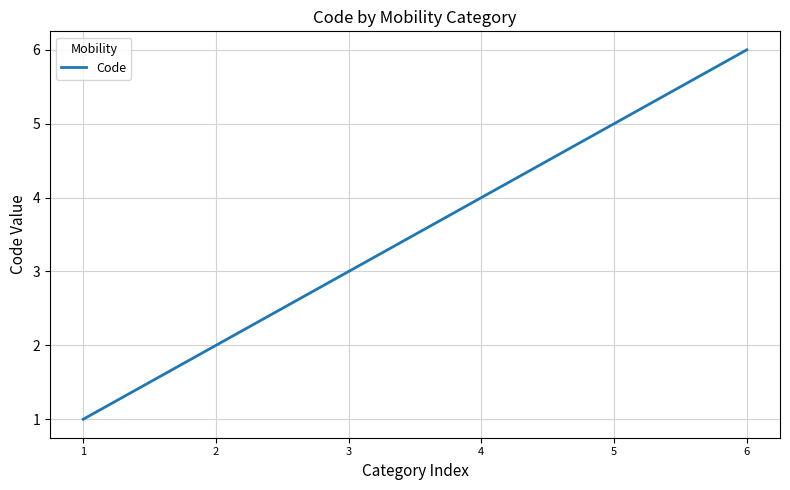

How many lines are shown in the chart?

1